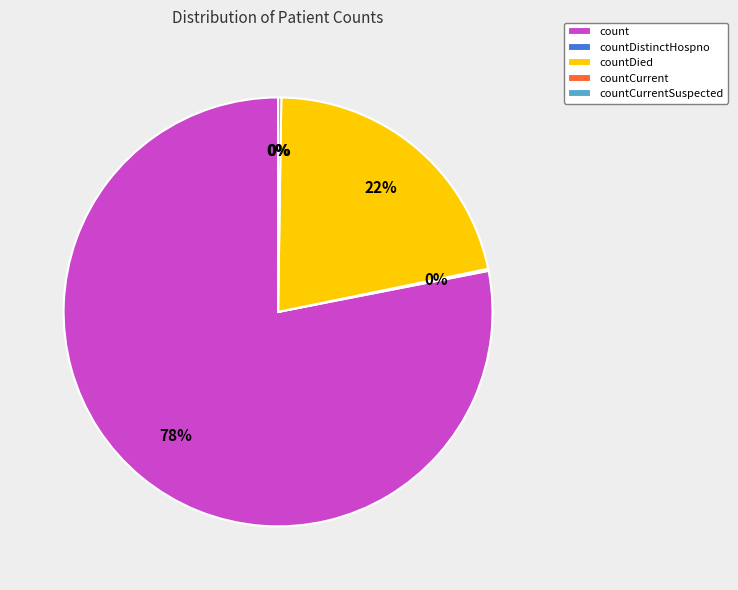

What is the smallest slice in the pie chart?

countCurrentSuspected